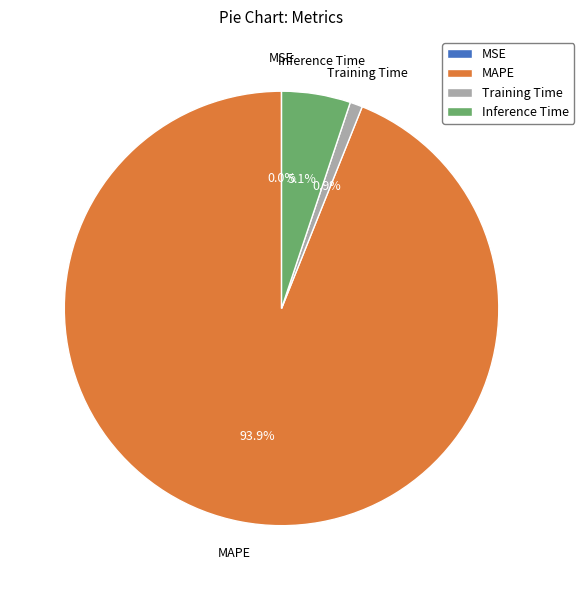

Between MAPE and Inference Time, which is larger?

MAPE